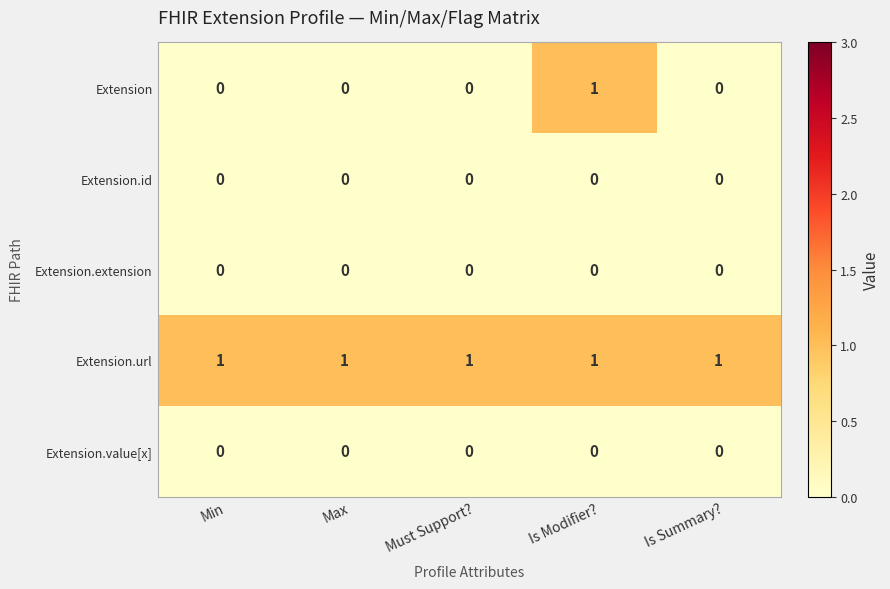

True or false: Extension.value[x] has a value of 0 at Max.

True